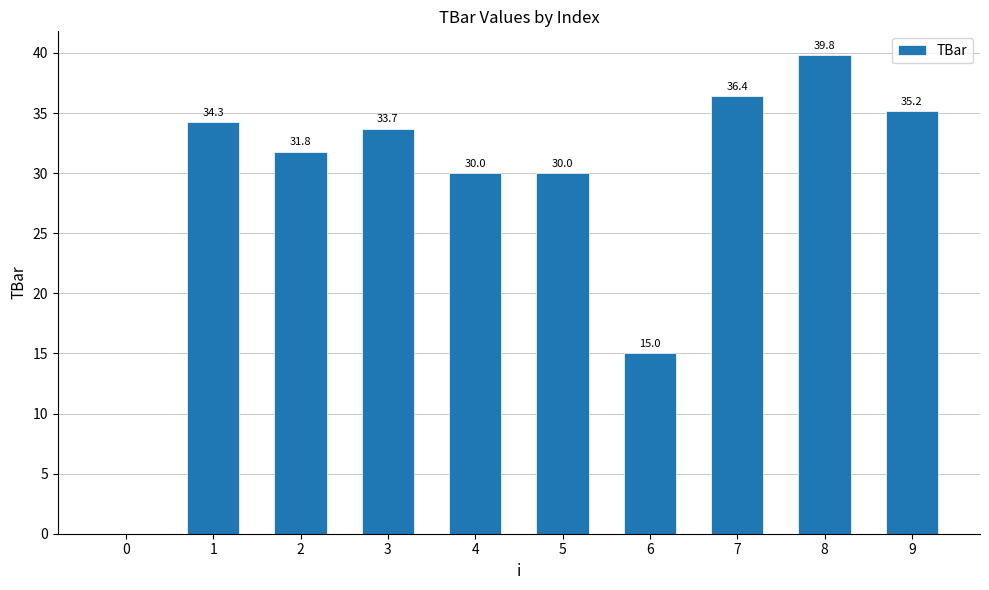

What is the change in value from 1 to 2?

-2.5